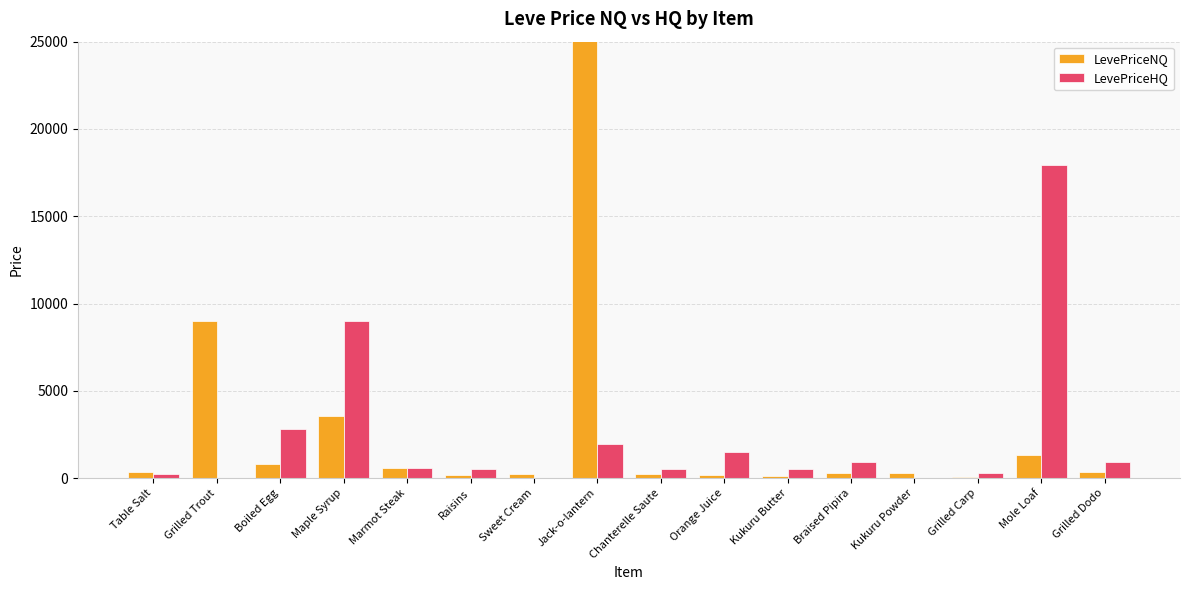

At which category is the sum across all series the highest?

Jack-o-lantern